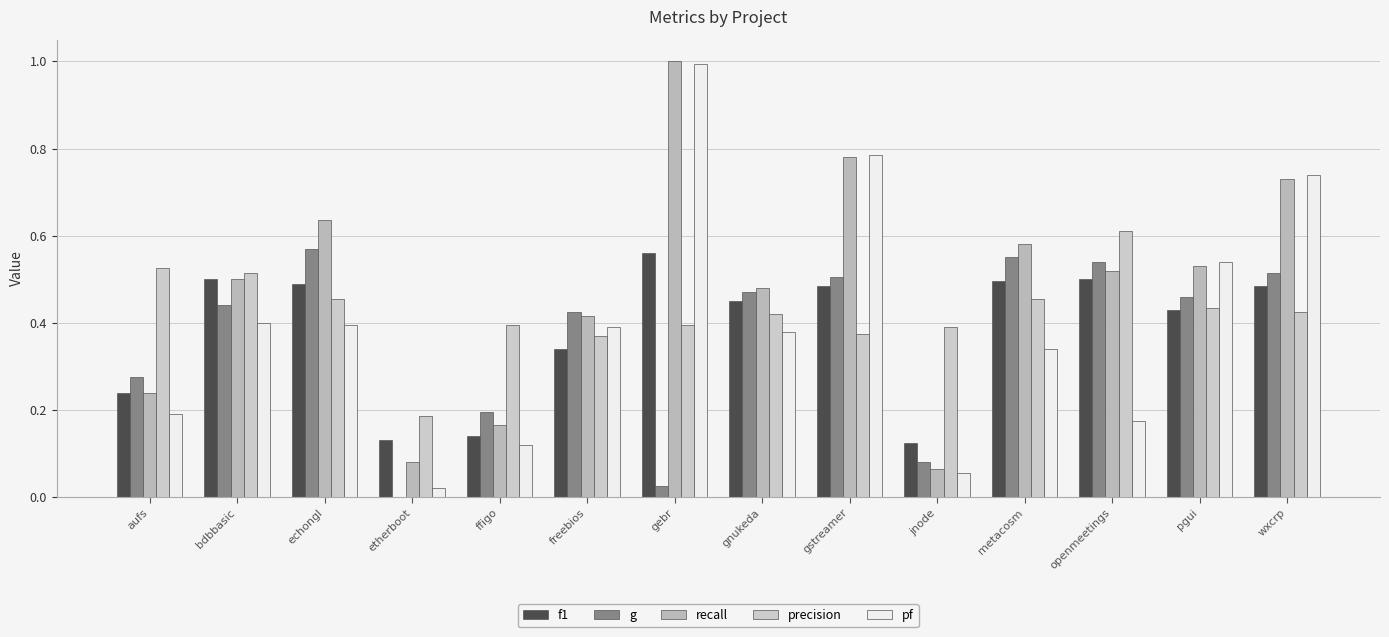

List the labels in order of g value, largest first.

echongl, metacosm, openmeetings, wxcrp, gstreamer, gnukeda, pgui, bdbbasic, freebios, aufs, ffigo, jnode, gebr, etherboot